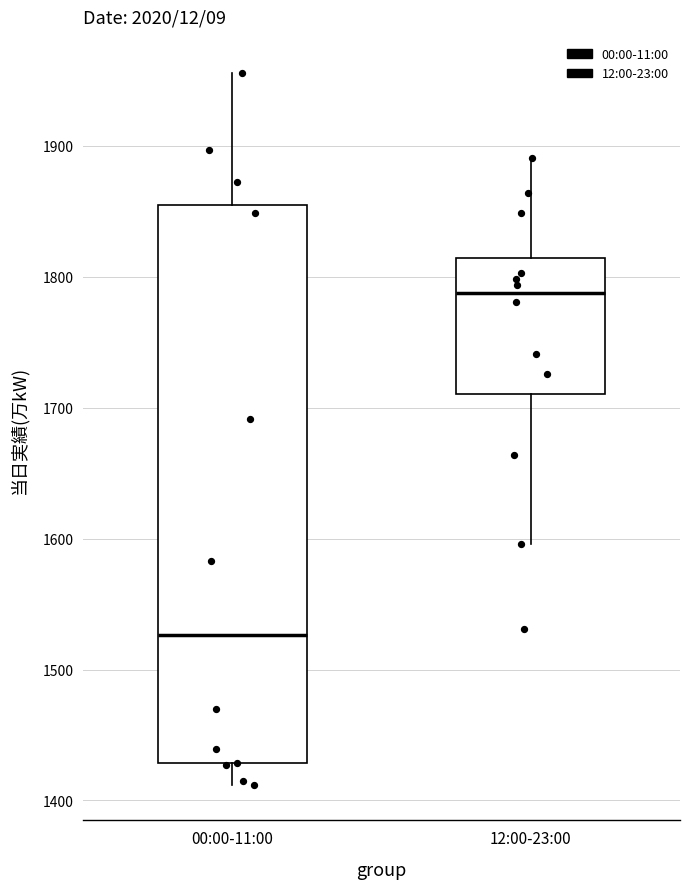

Which box's median line is the highest?

12:00-23:00